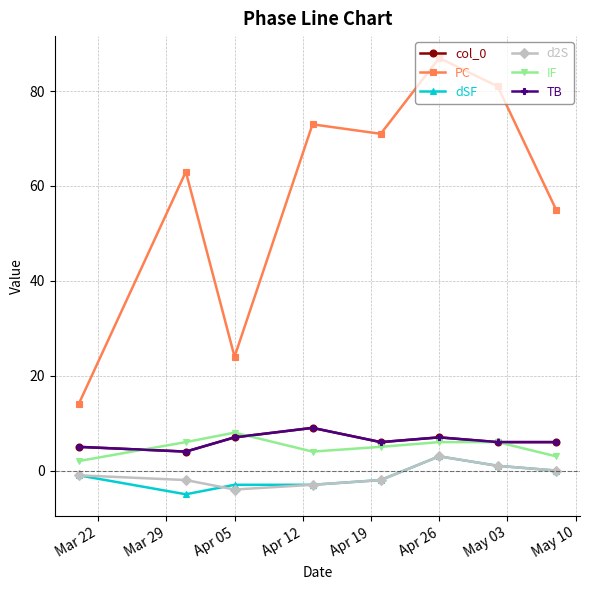

Which category has the highest value across all series?

Apr 26